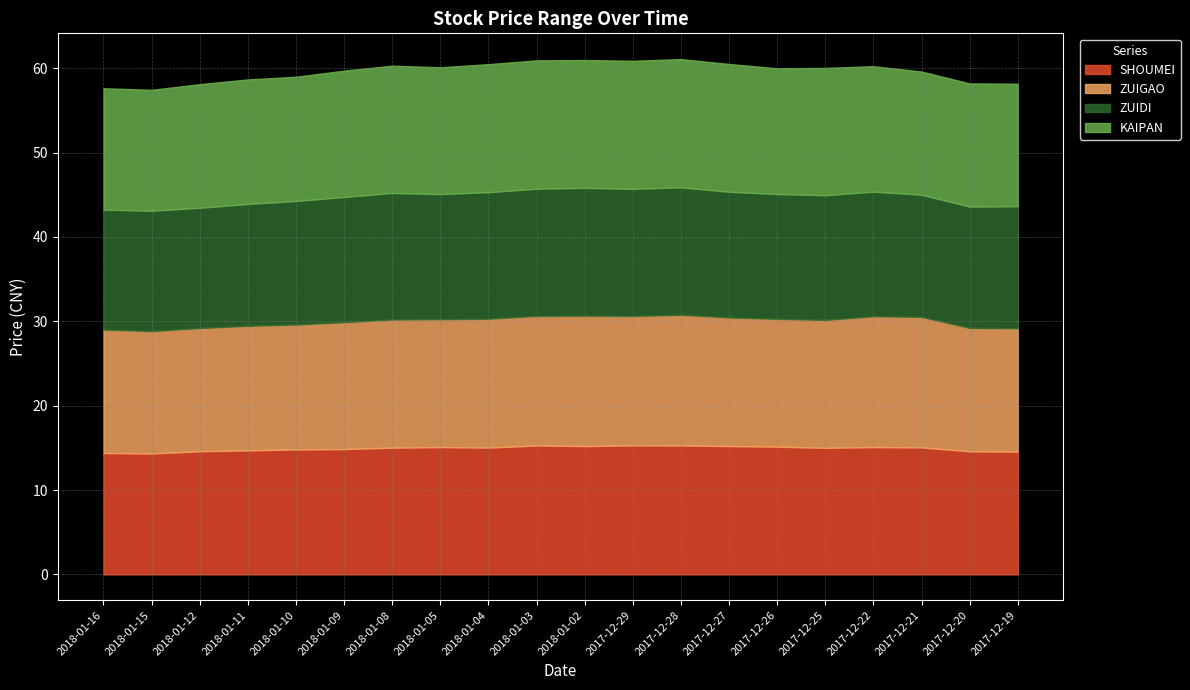

The KAIPAN series shows 14.9 at 2017-12-22. True or false?

True